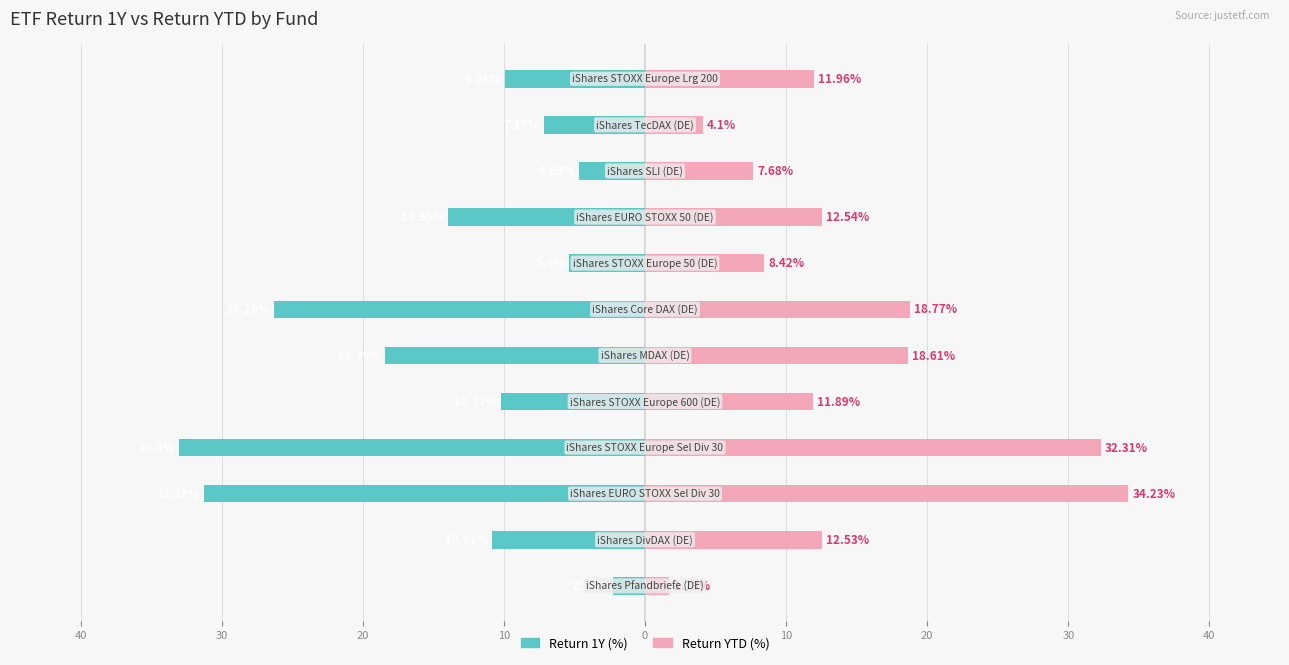

What are all the series names shown in the legend?

Return 1Y (%), Return YTD (%)